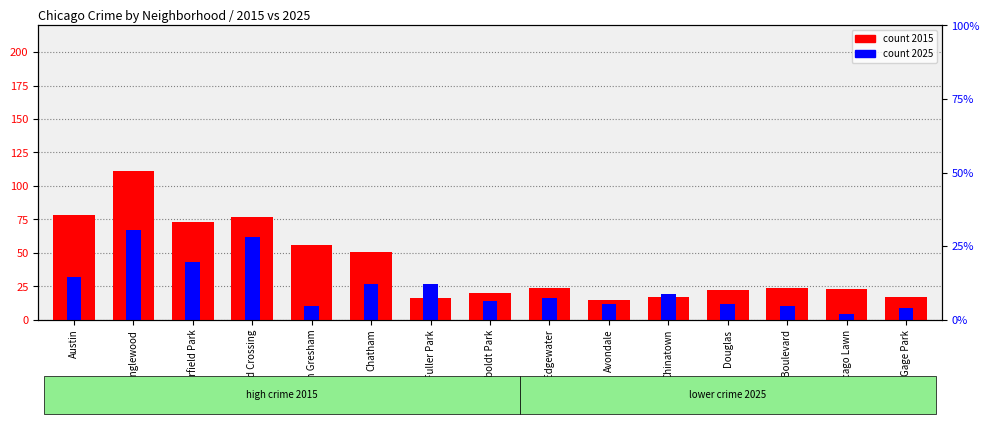

List the series in order of their peak value, highest first.

2015, 2025